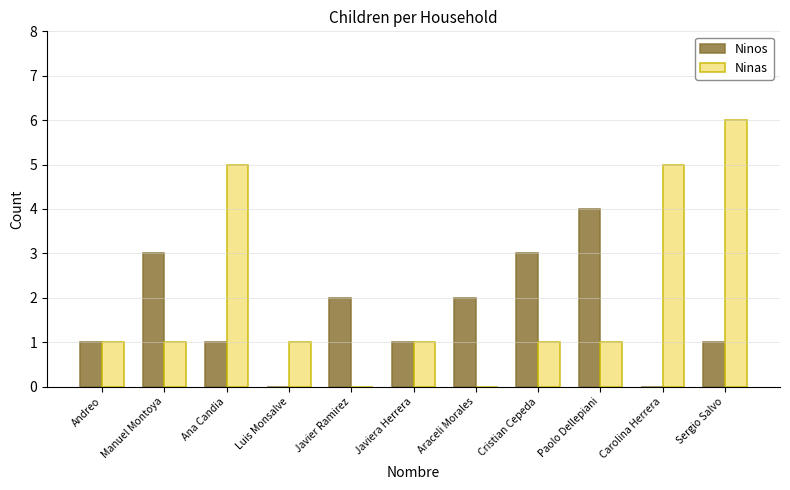

True or false: Ninas has a value of 0 at Javier Ramirez.

True